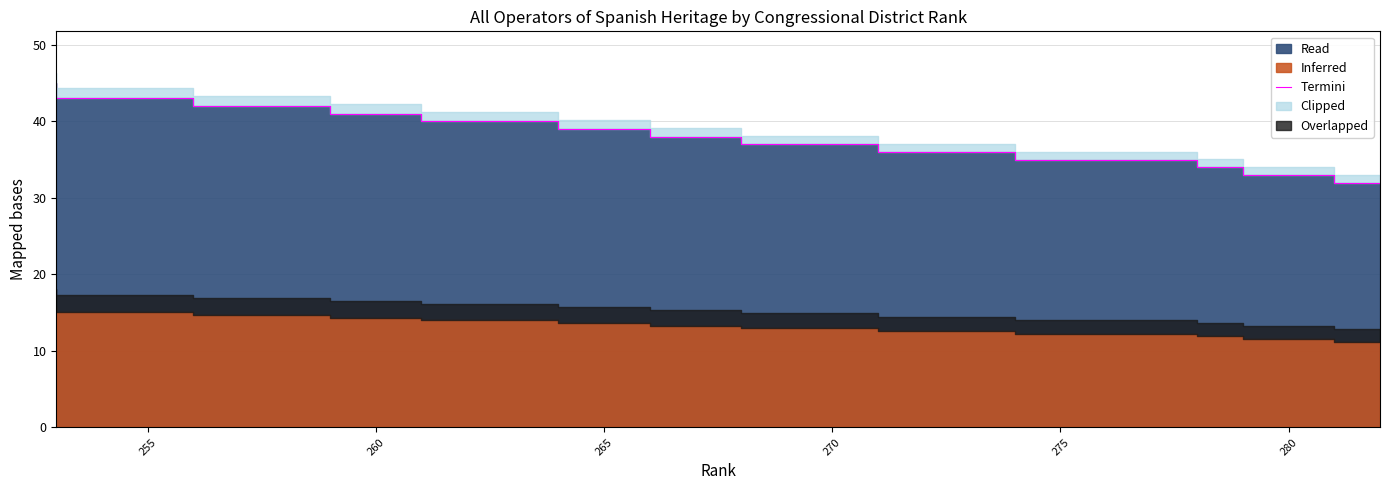

The value at 275 is 35. True or false?

True